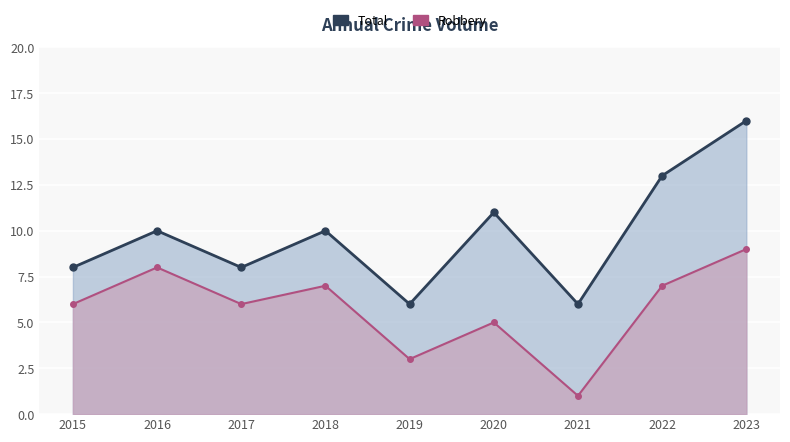

True or false: Robbery and Total intersect in this chart.

False